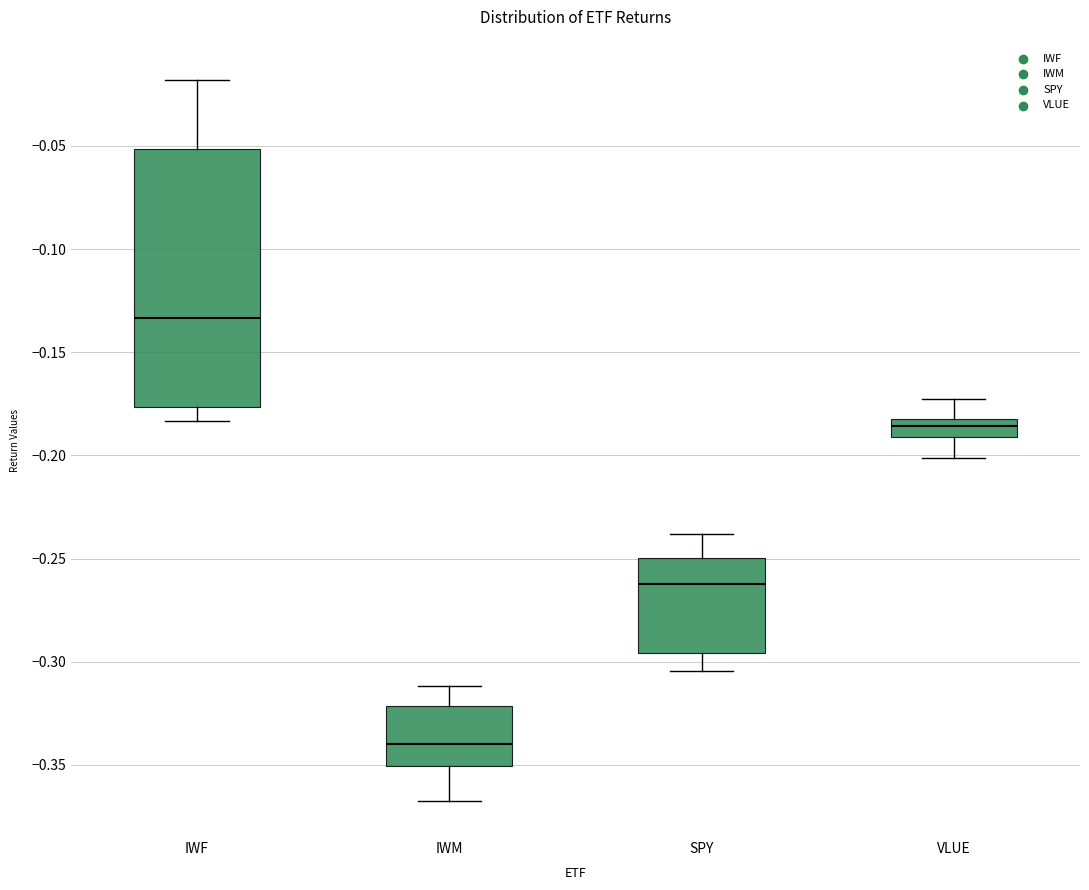

Reading left to right, read every box against the y-axis: the position of its median line, the range the box covers, and the ends of its whiskers. The values are not printed on the chart, so give them approximately, as read against the axis.

IWF: median -0.135, box -0.175 to -0.050, whiskers -0.185 to -0.020
IWM: median -0.340, box -0.350 to -0.320, whiskers -0.365 to -0.310
SPY: median -0.260, box -0.295 to -0.250, whiskers -0.305 to -0.240
VLUE: median -0.185, box -0.190 to -0.180, whiskers -0.200 to -0.175